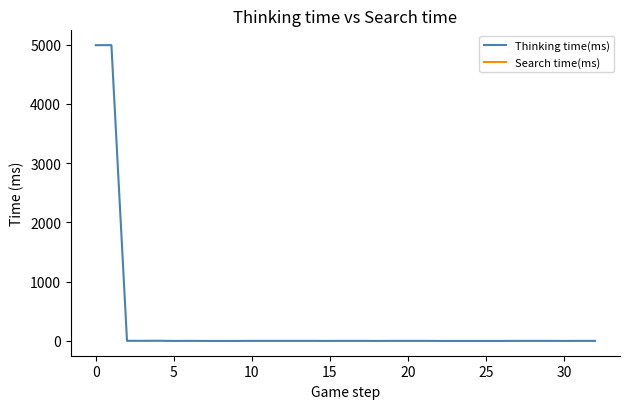

What is the difference between the maximum and minimum values in the Thinking time(ms) series?

4990